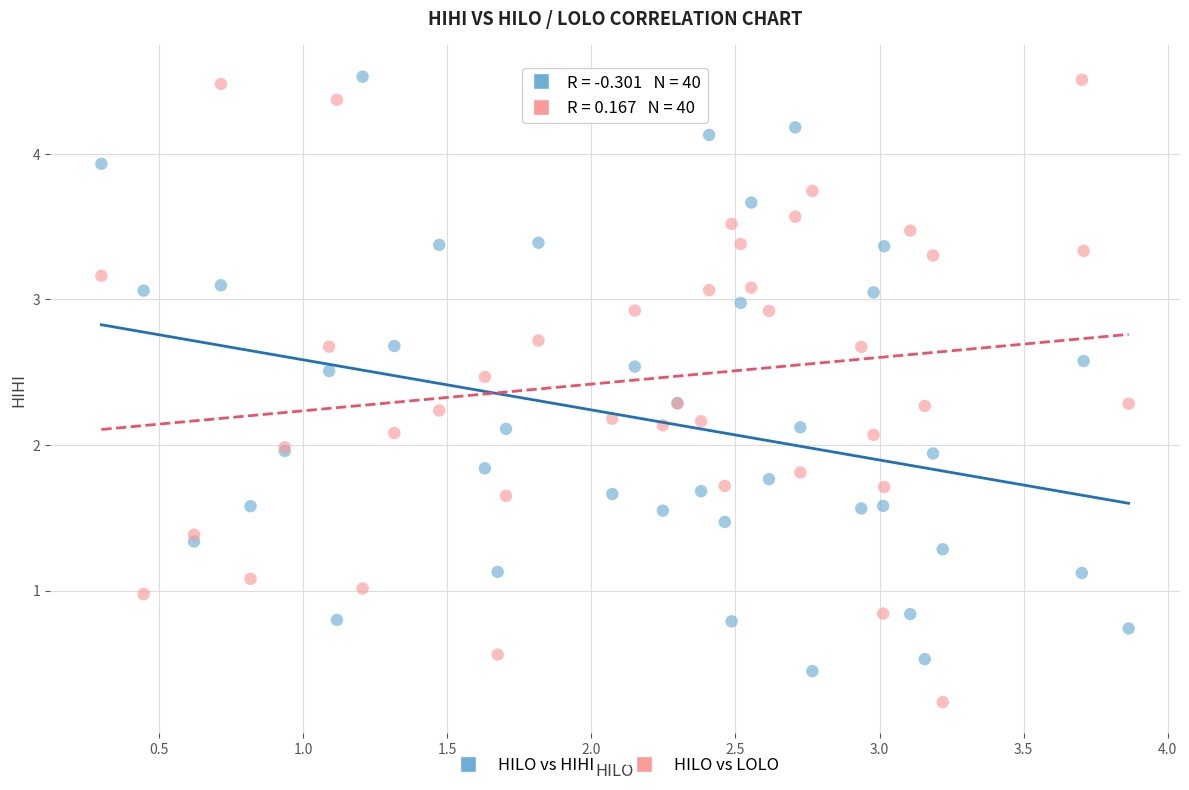

What is the X range (max minus min) for the scatter plot?

3.6